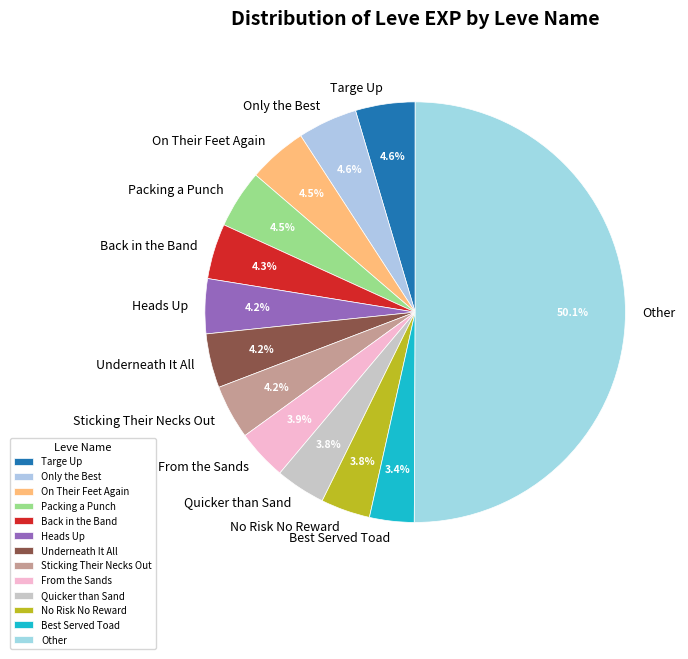

Is Only the Best the majority of the pie?

No